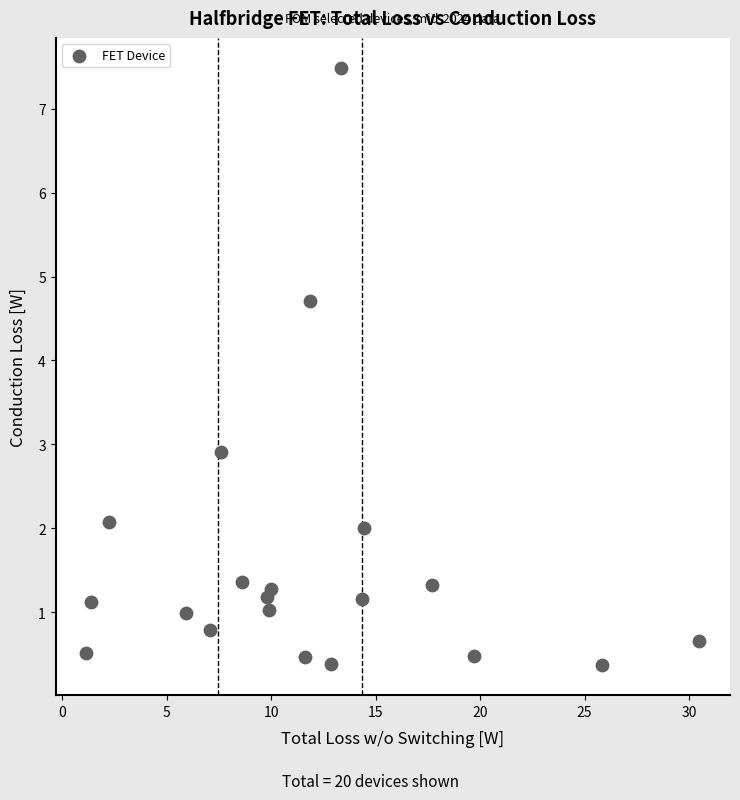

What is the range of X values (max minus min)?

29.3